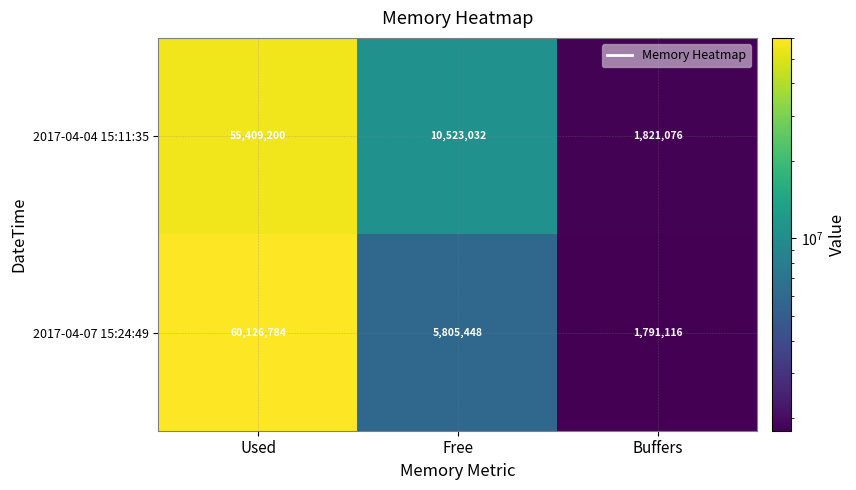

True or false: 2017-04-04 15:11:35 has a value of 10523032 at Free.

True